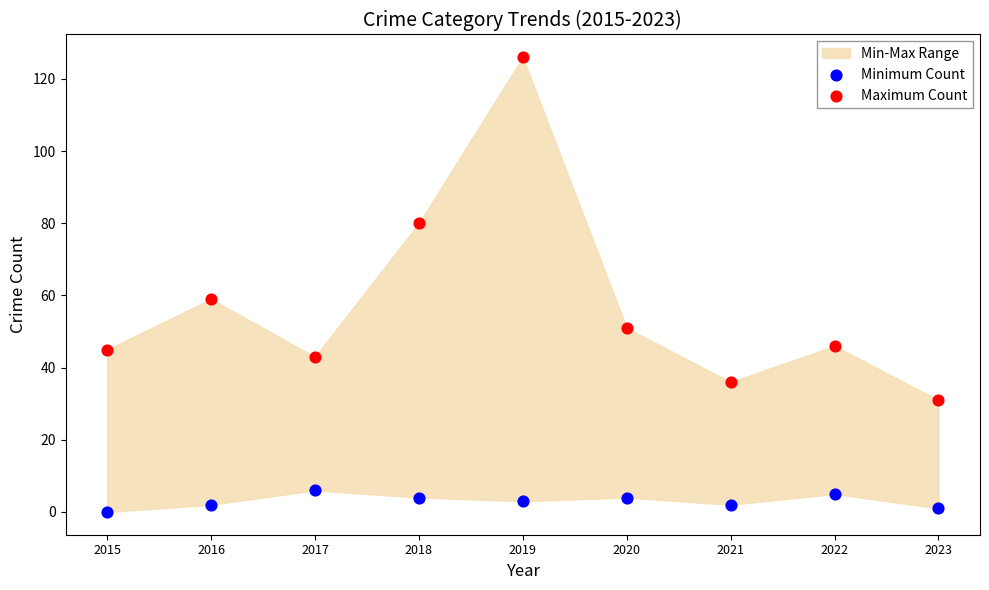

Across all data points, what is the range of Y values (max minus min)?

126